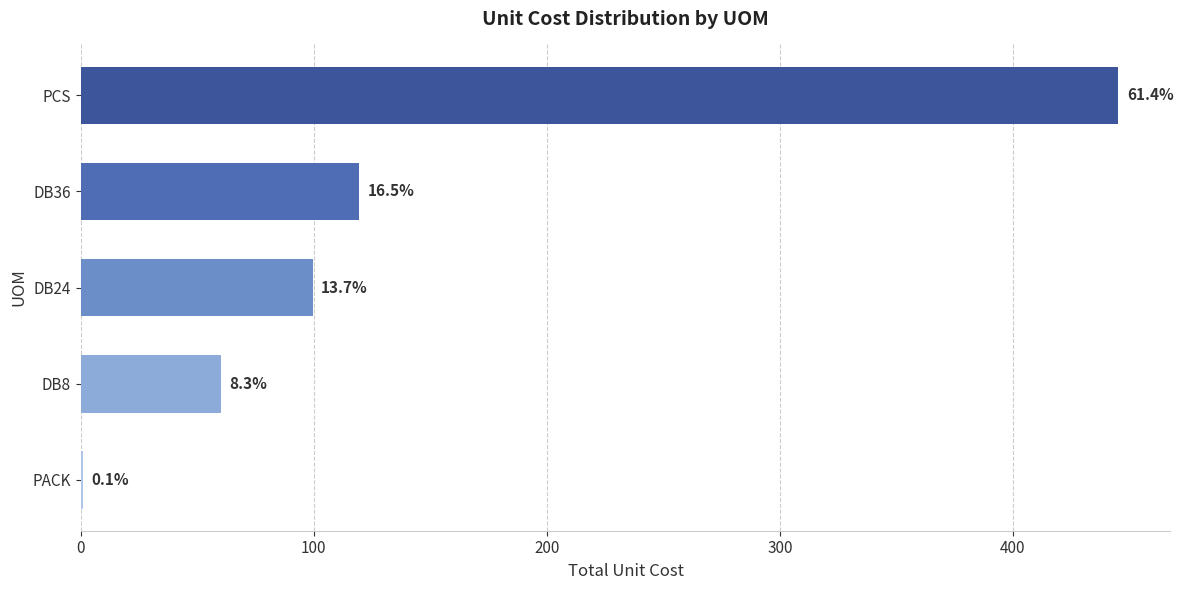

How many bars are there in total?

5